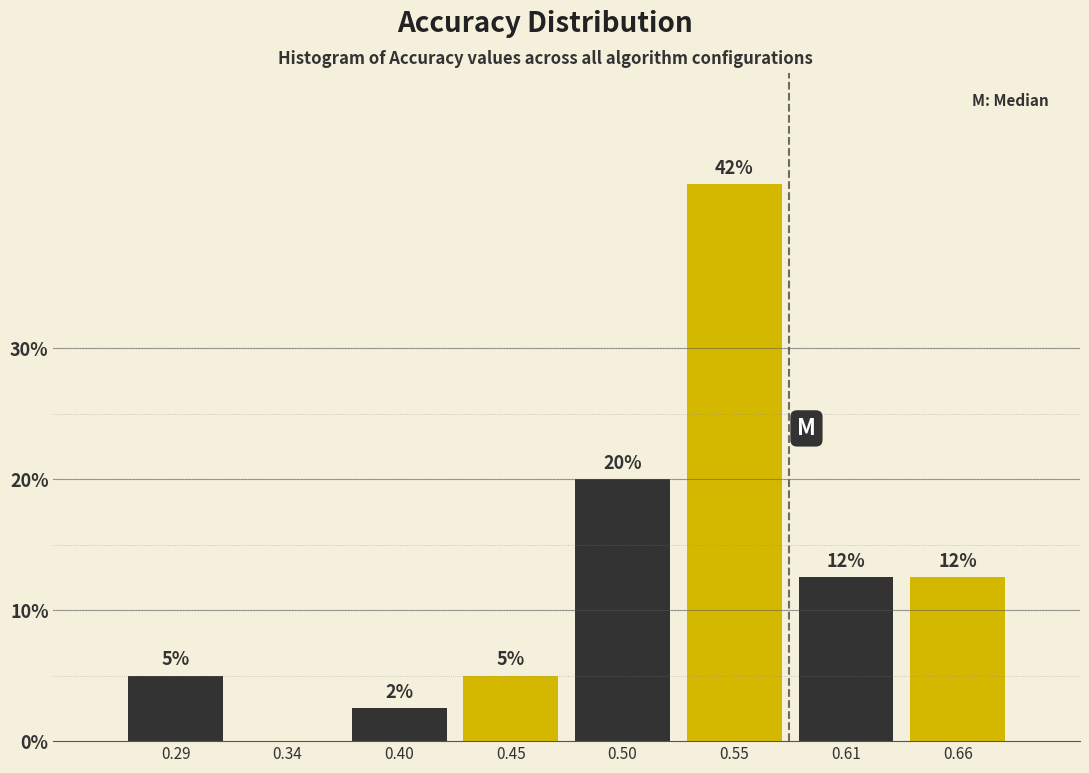

Are the bars horizontal?

No